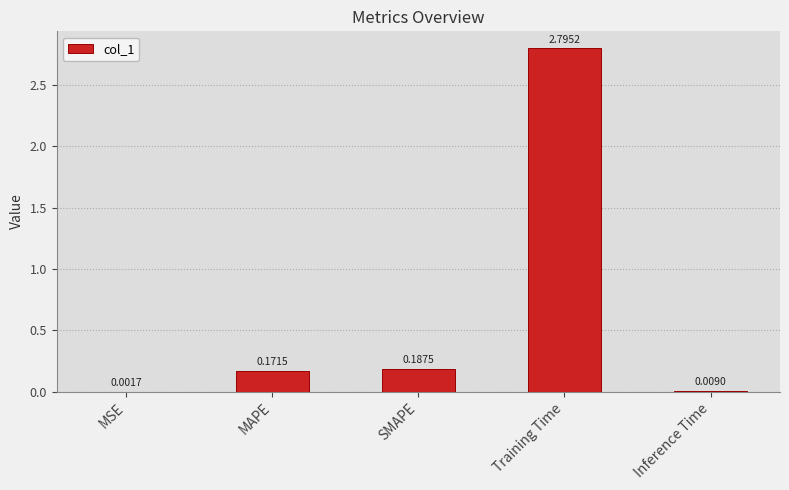

Which has a higher value, MSE or MAPE?

MAPE